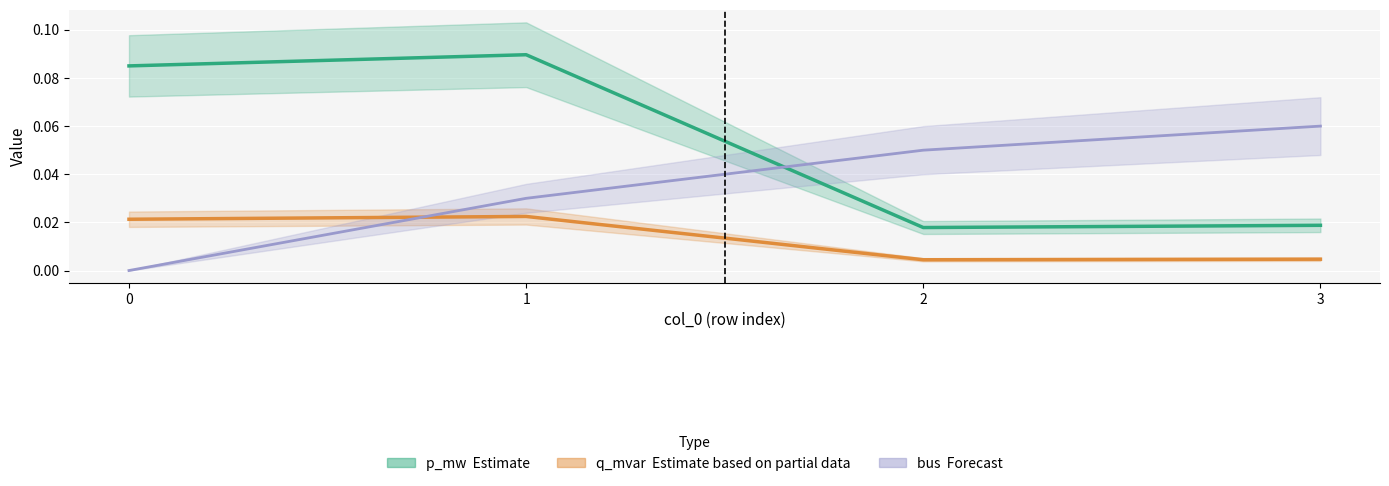

How many positive values does the bus (Forecast) series have?

3